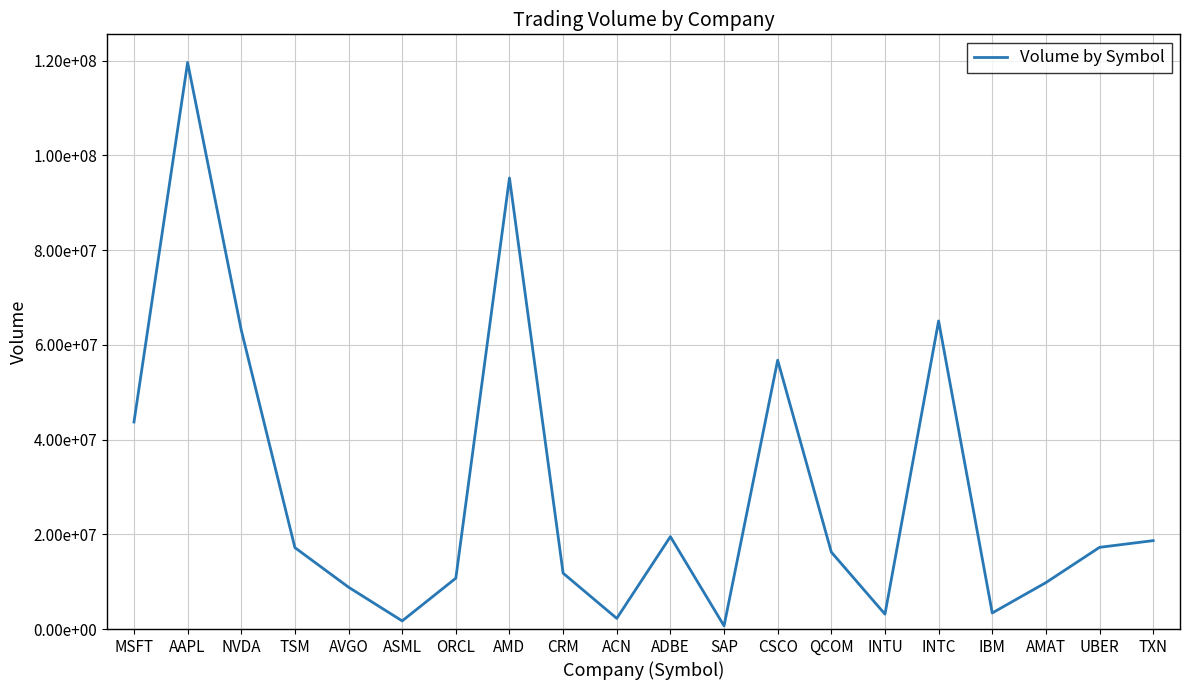

Does the chart display data point markers on the line(s)?

No